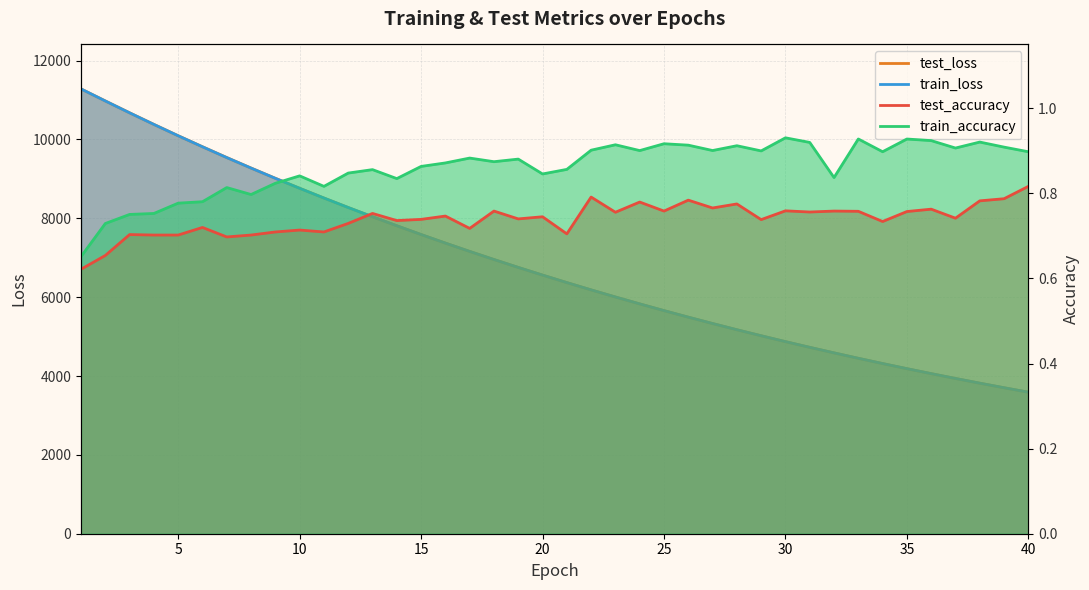

Does the chart have visible grid lines?

Yes